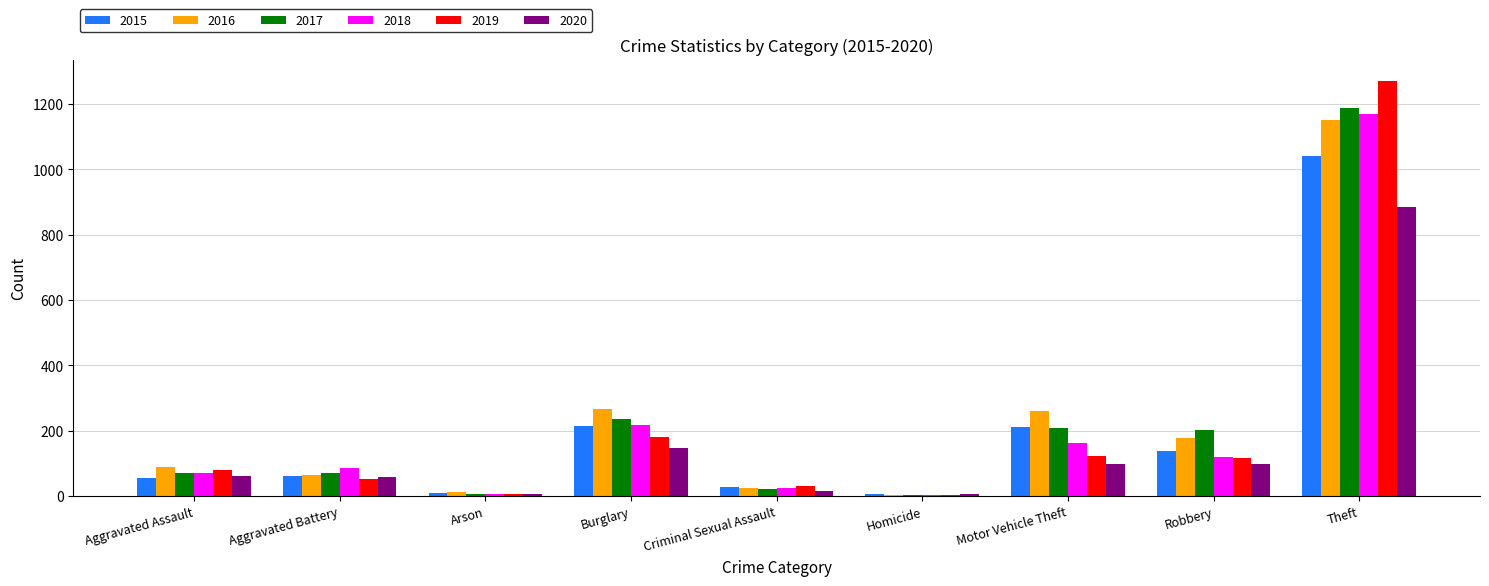

Is the value of 2015 at Aggravated Battery greater than the value of 2019 at Burglary?

No